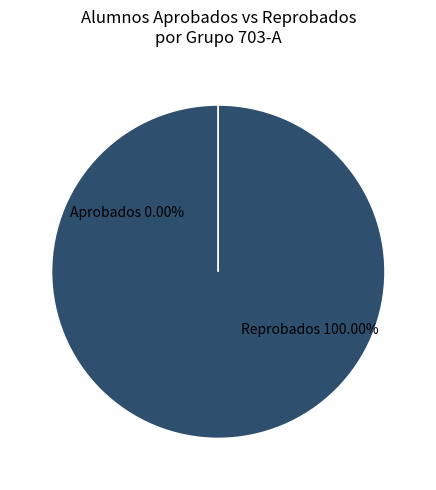

Is there a majority slice in this chart?

Yes